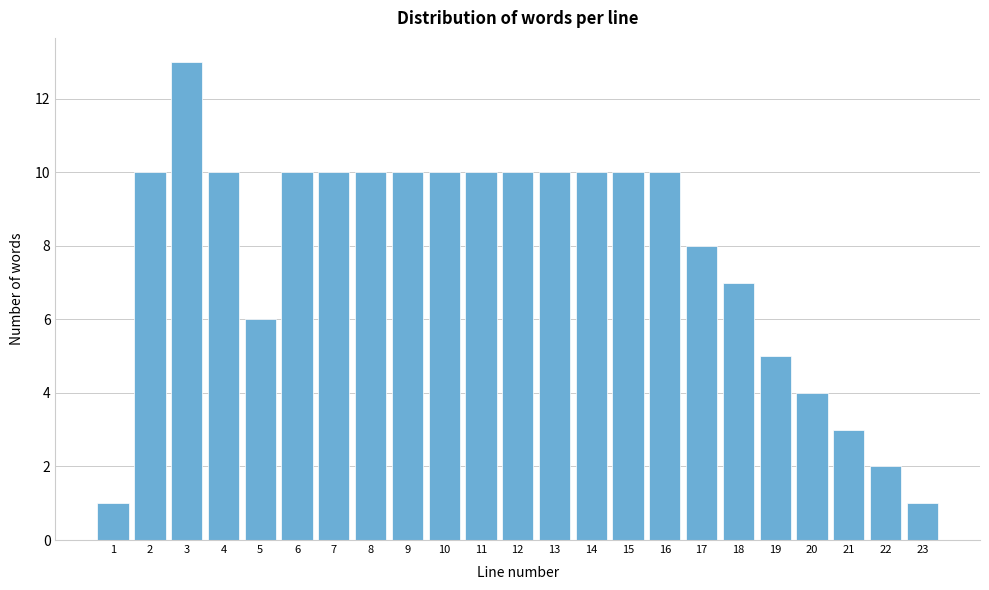

Reading left to right, list all the values displayed in this chart.

1	10	13	10	6	10	10	10	10	10	10	10	10	10	10	10	8	7	5	4	3	2	1